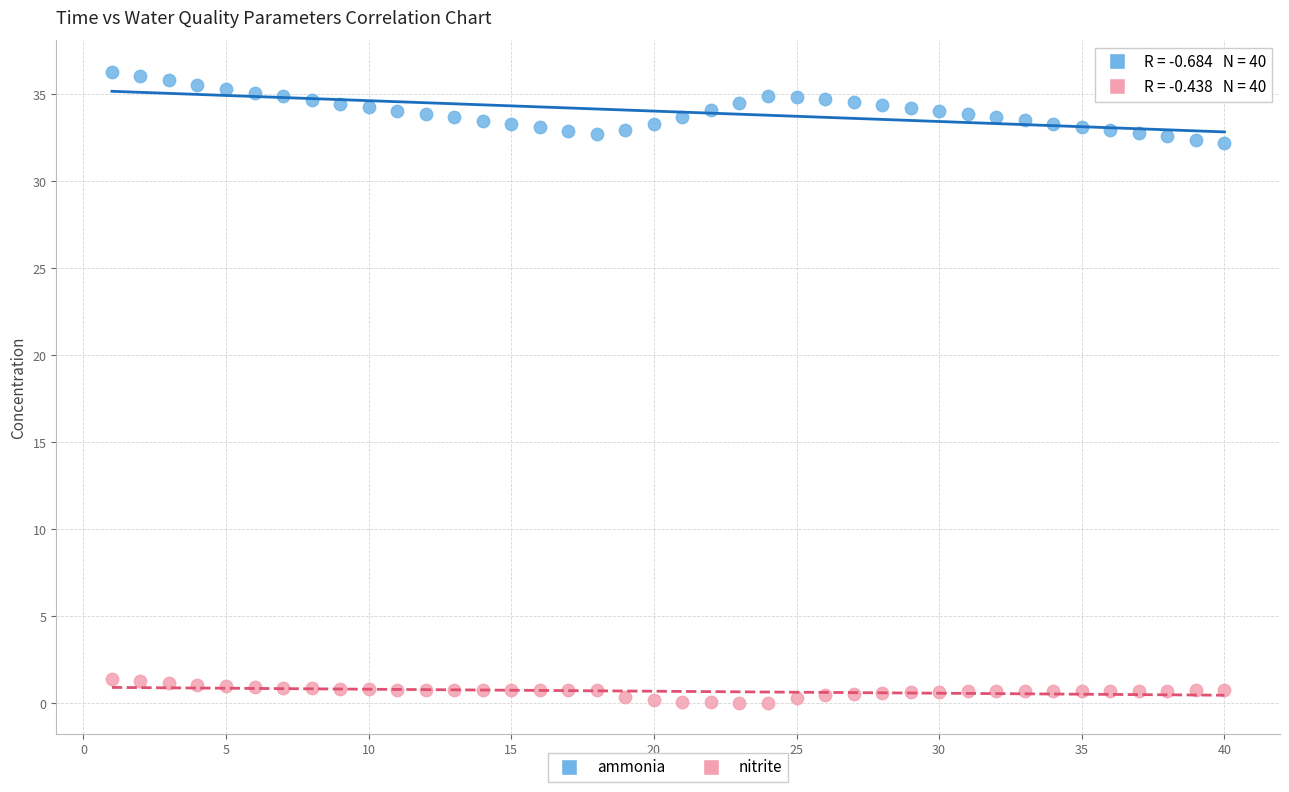

Across all data points, what is the range of X values (max minus min)?

39.0